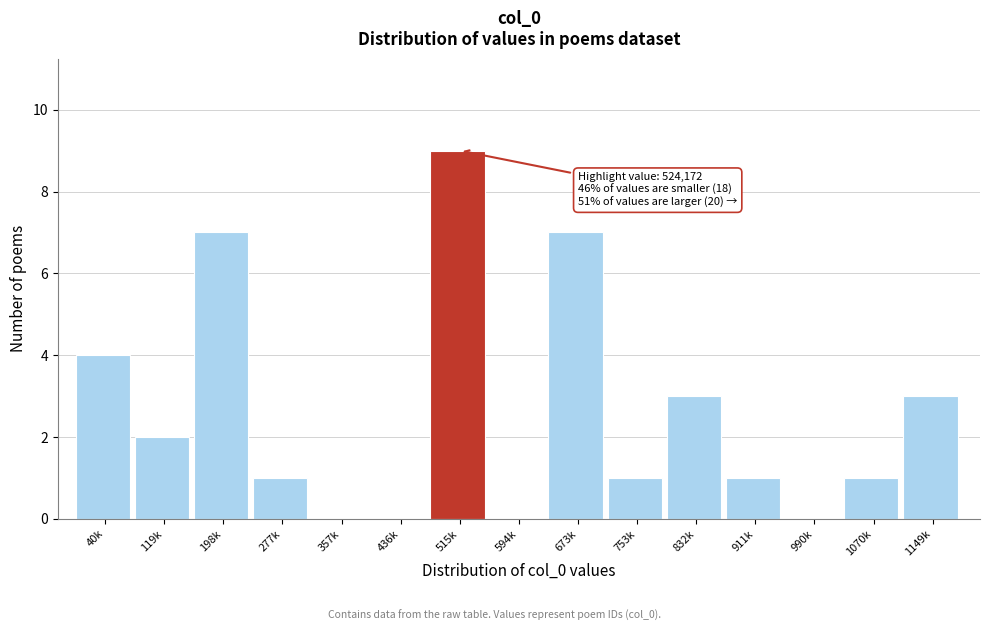

Reading right to left, transcribe all the data shown in this chart.

1149k=3	1070k=1	990k=0	911k=1	832k=3	753k=1	673k=7	594k=0	515k=9	436k=0	357k=0	277k=1	198k=7	119k=2	40k=4